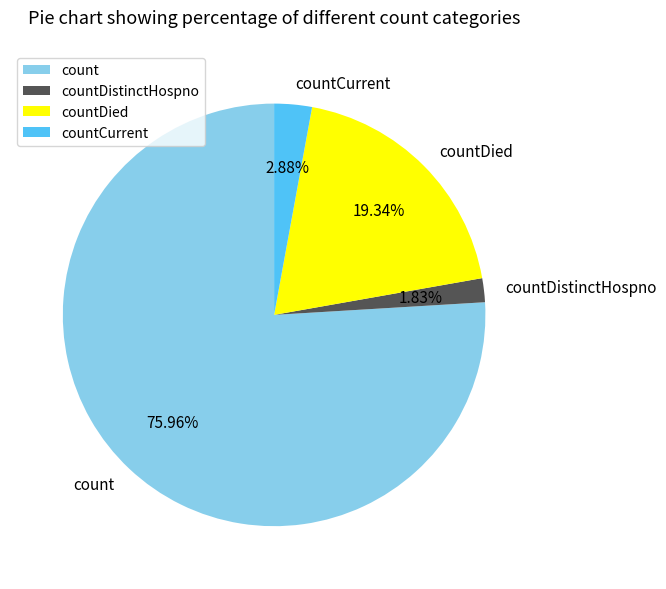

How much of the chart is everything except countCurrent?

97.1%